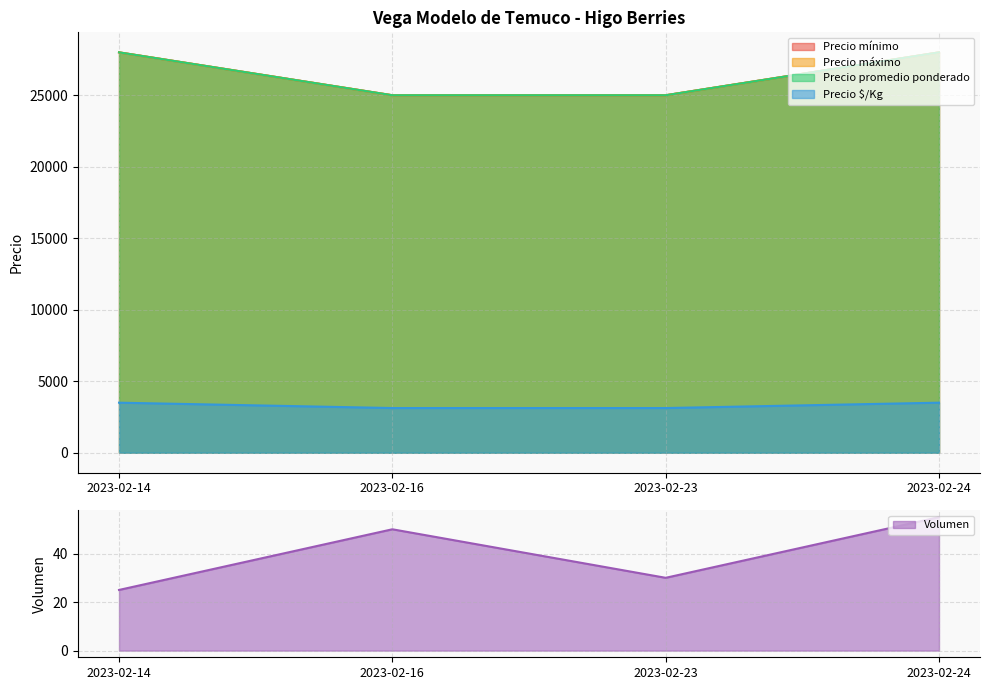

True or false: Precio $/Kg and Precio promedio ponderado cross at least once.

False